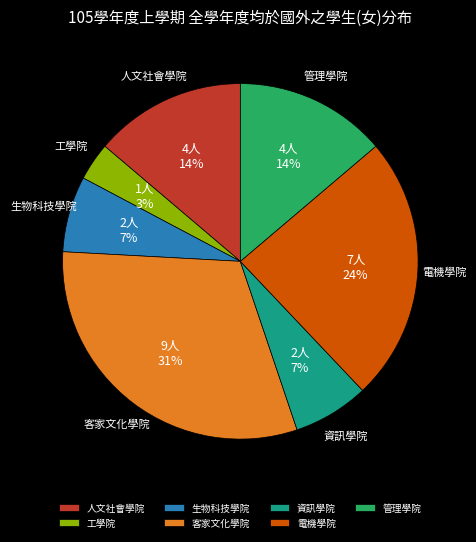

Which has a higher value, 管理學院 or 電機學院?

電機學院